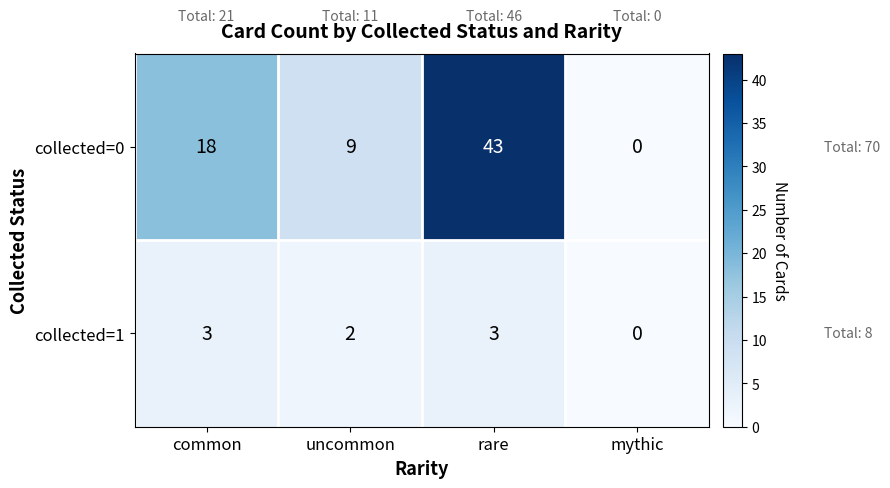

How many data points does each series have?

4